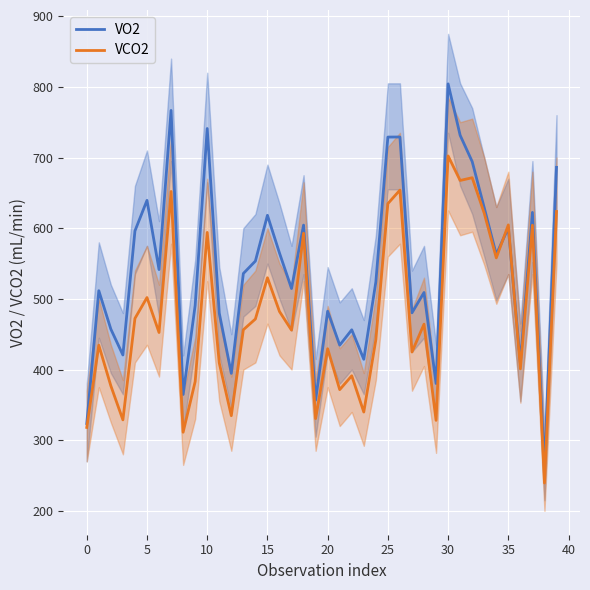

Is it true that VCO2 equals 100.1 at 21?

False